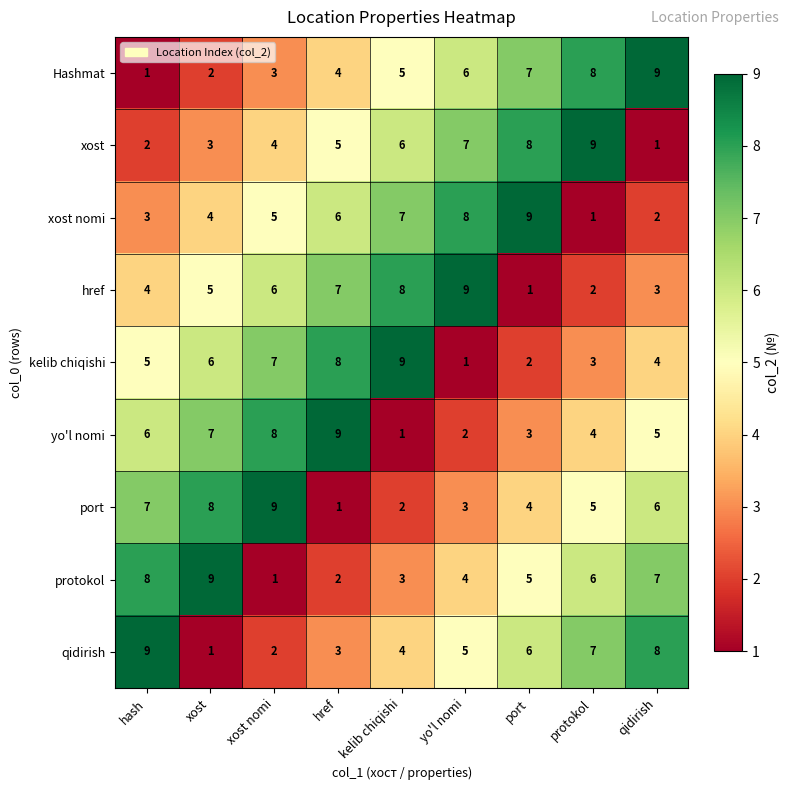

Rank the series at protokol from lowest to highest value.

xost nomi, href, kelib chiqishi, yo'l nomi, port, protokol, qidirish, Hashmat, xost